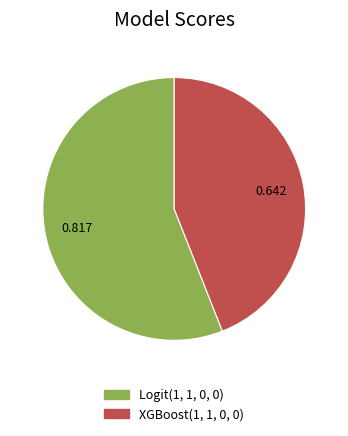

Is the sum of XGBoost(1, 1, 0, 0) and Logit(1, 1, 0, 0) greater than half?

Yes